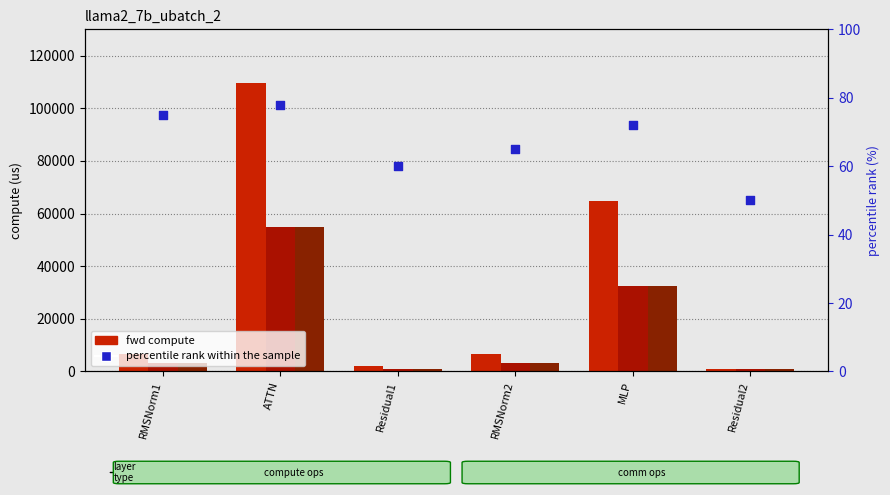

Is the value of wg compute at MLP greater than the value of percentile rank within the sample at Residual2?

Yes